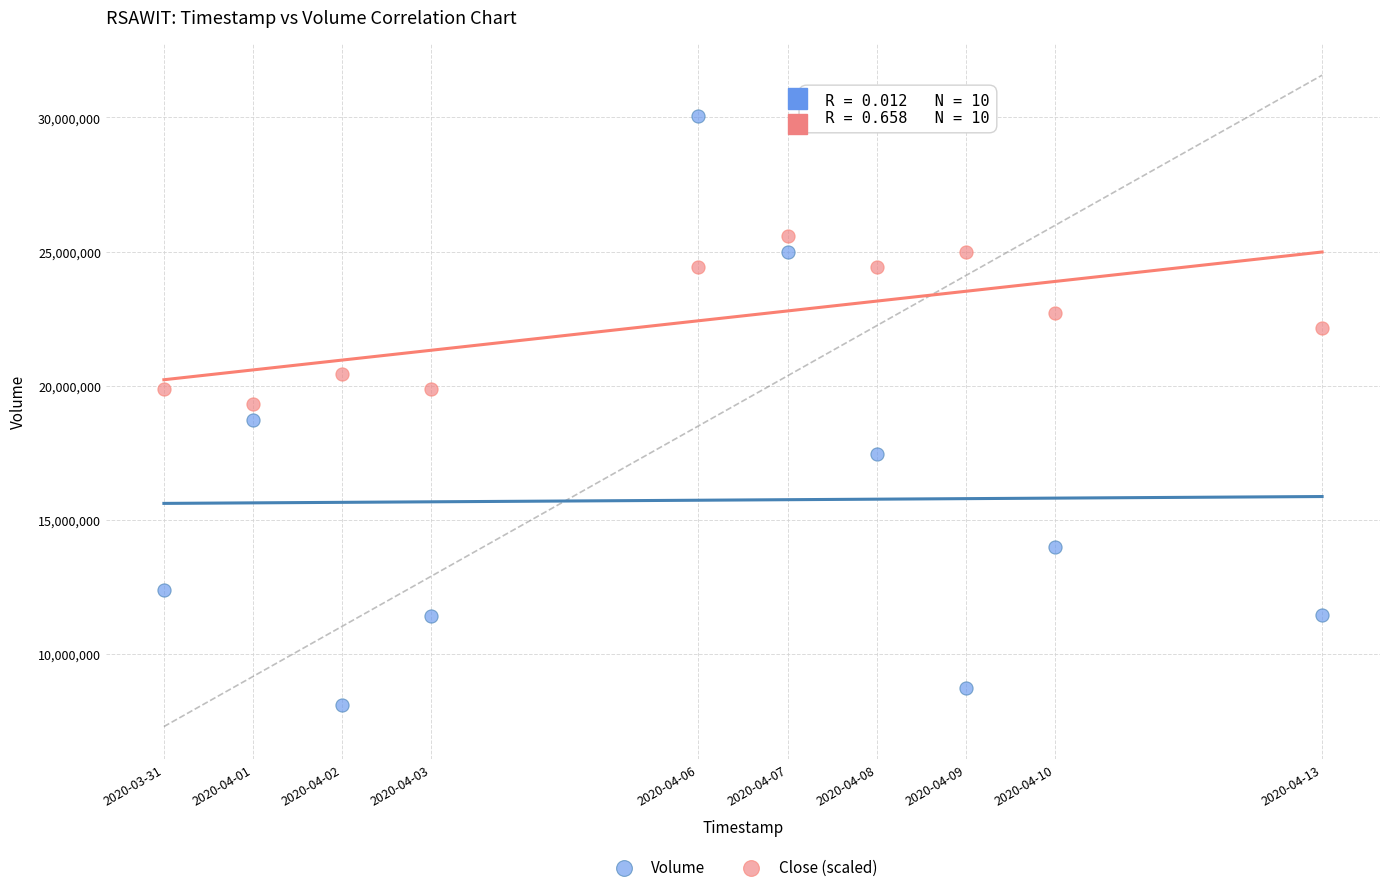

Which series contains the highest Y value?

Volume